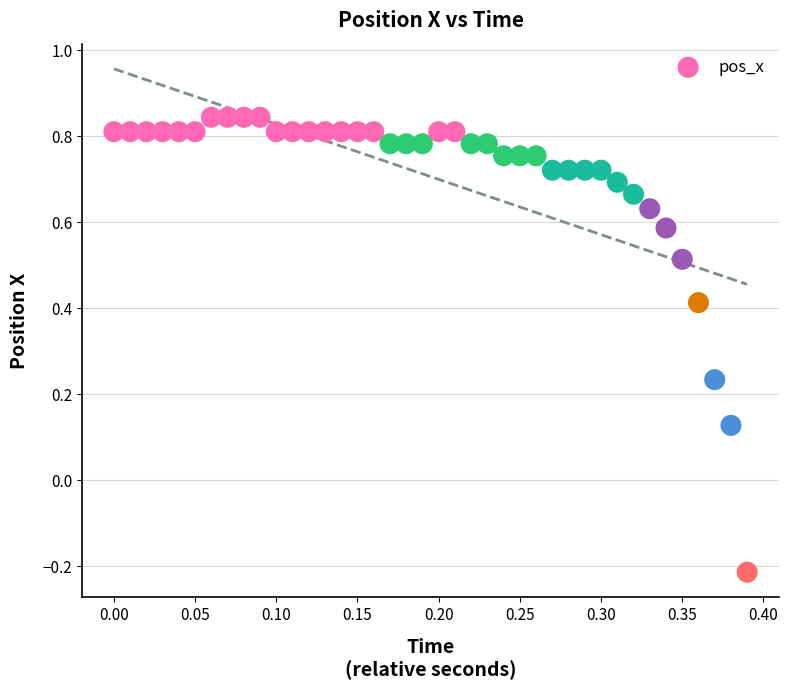

How many points are shown in the scatter plot?

40